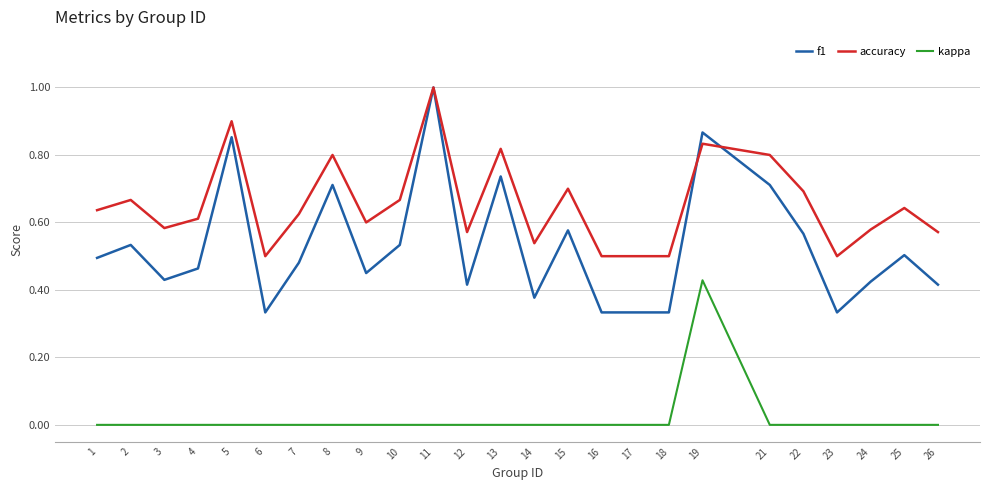

Which series has the widest spread of values?

f1